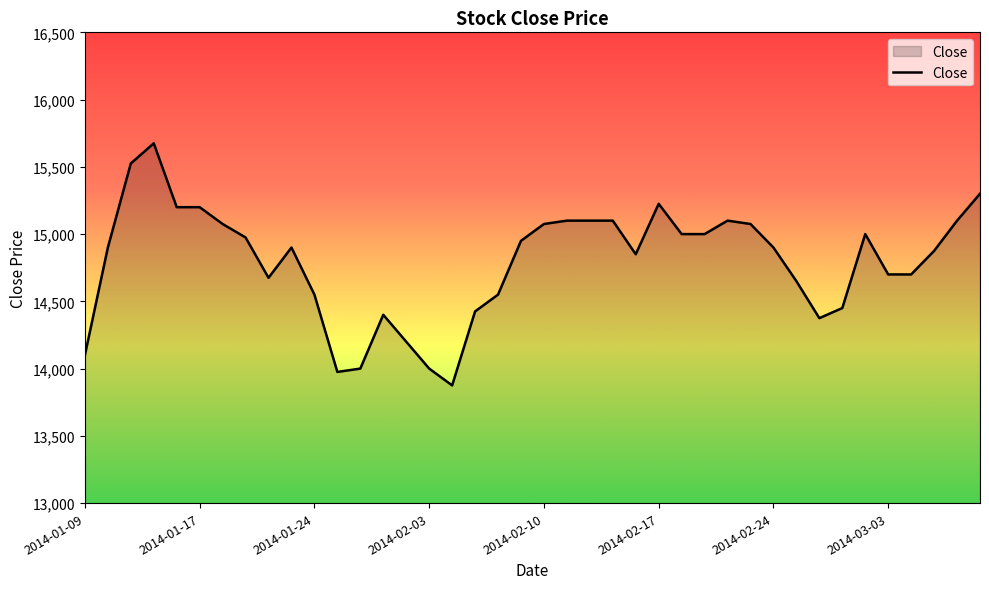

What is the maximum value shown in the chart?

15675